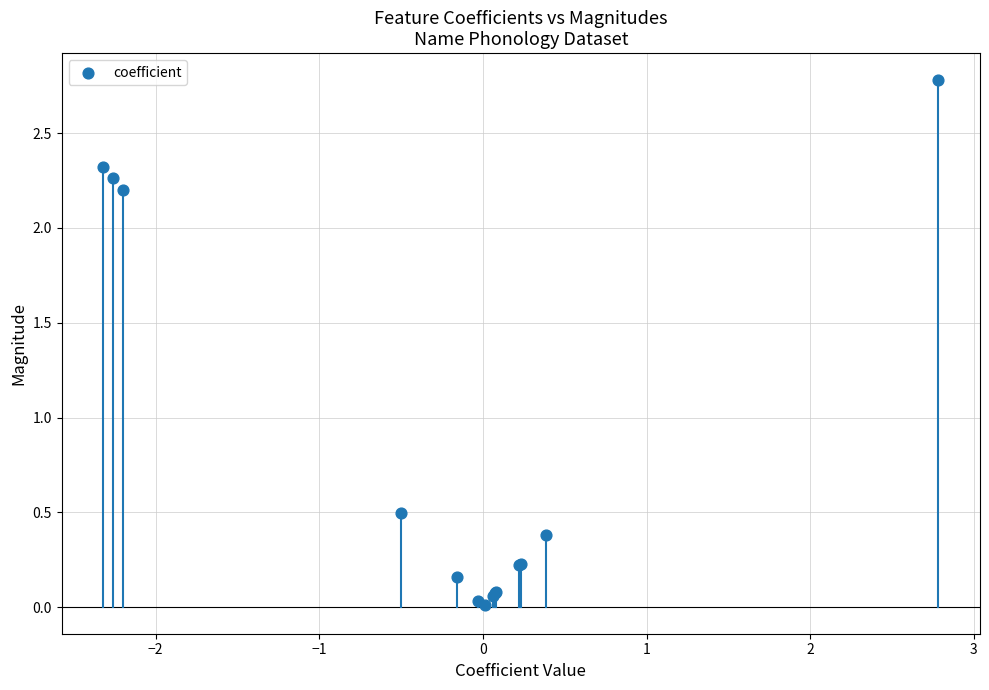

What Y value in the scatter plot is closest to 1?

0.5